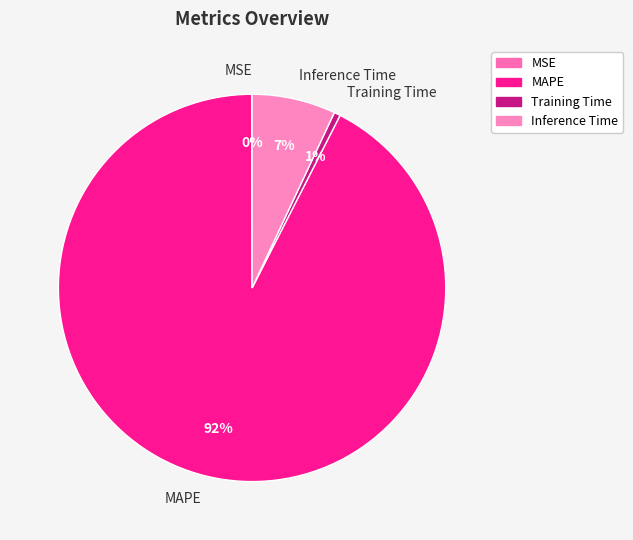

Which category has the biggest portion of the pie?

MAPE